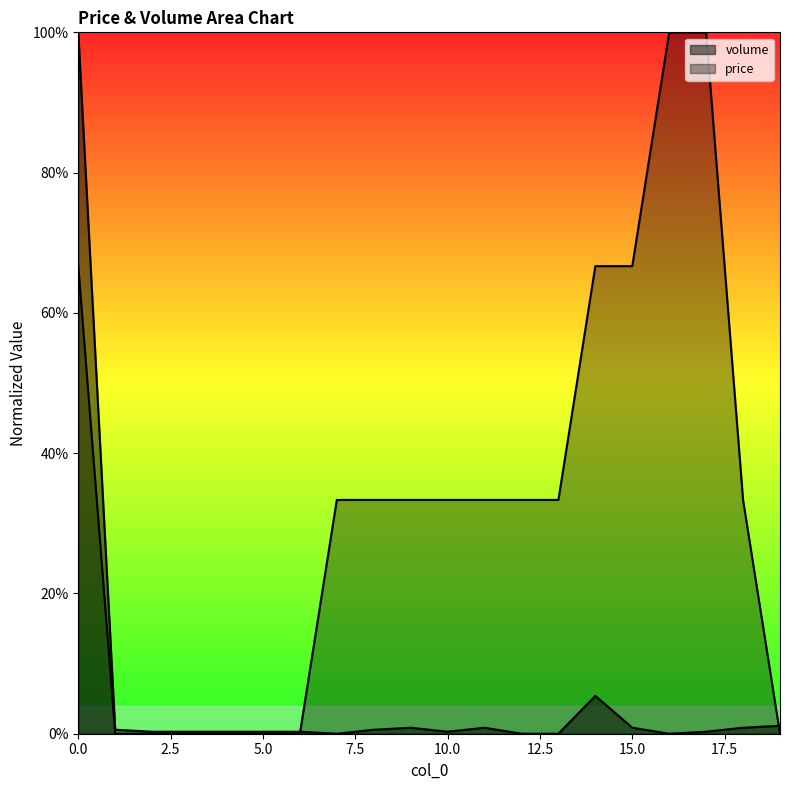

Is it true that price equals 0.7 at 14?

True